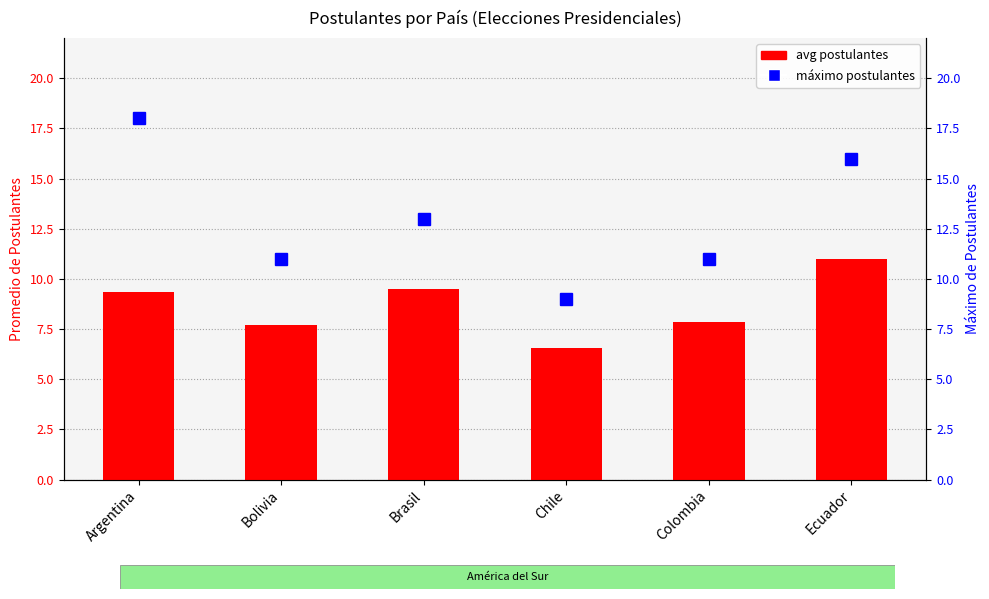

Reading left to right, transcribe all the data shown in this chart.

avg postulantes: 9.3	7.7	9.5	6.6	7.8	11.0
máximo postulantes: 18.0	11.0	13.0	9.0	11.0	16.0